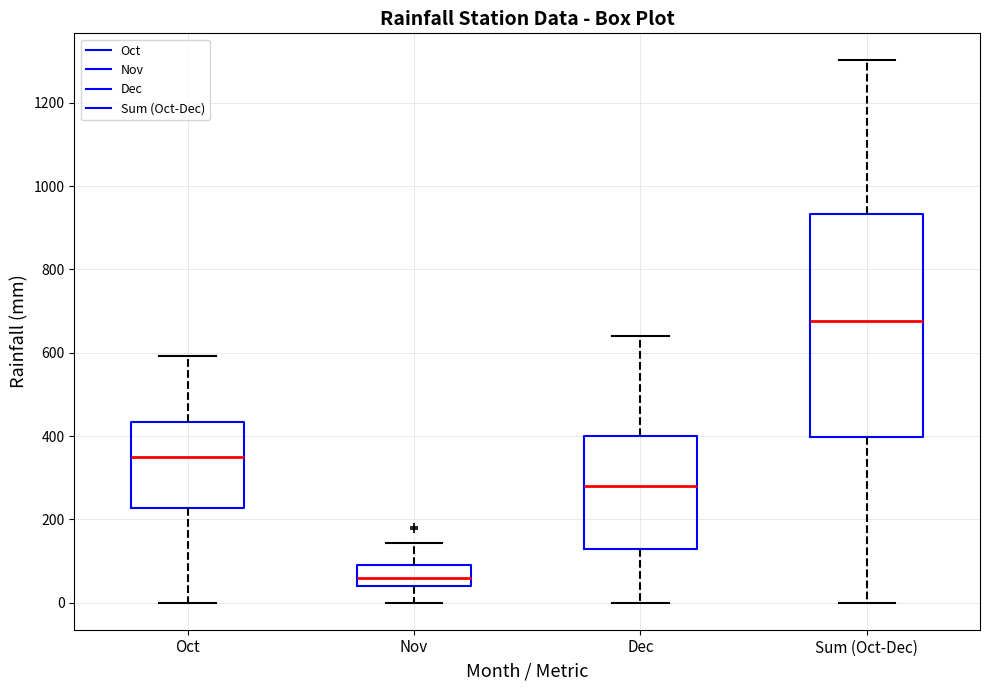

Reading left to right, transcribe this box plot: for each box, give where its median line is, the range the box spans, and where its two whiskers end, as read against the y-axis. The values are not printed on the chart, so give them approximately, as read against the axis.

Oct: median 340, box 220 to 440, whiskers 0 to 600
Nov: median 60, box 40 to 80, whiskers 0 to 140
Dec: median 280, box 120 to 400, whiskers 0 to 640
Sum (Oct-Dec): median 680, box 400 to 940, whiskers 0 to 1300